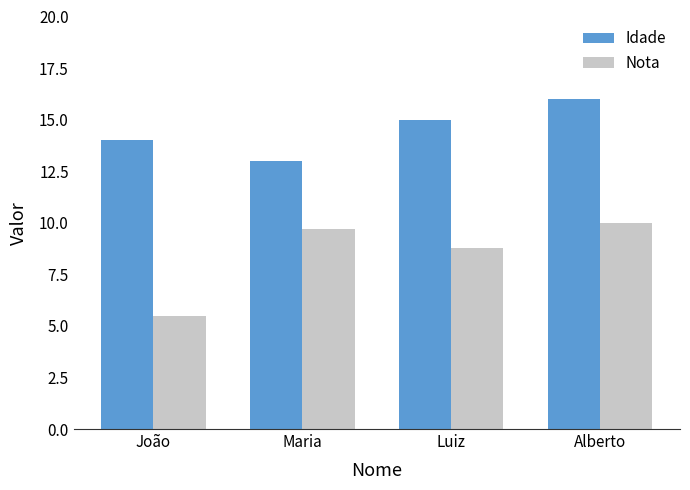

What is the average value of the Idade series?

14.5